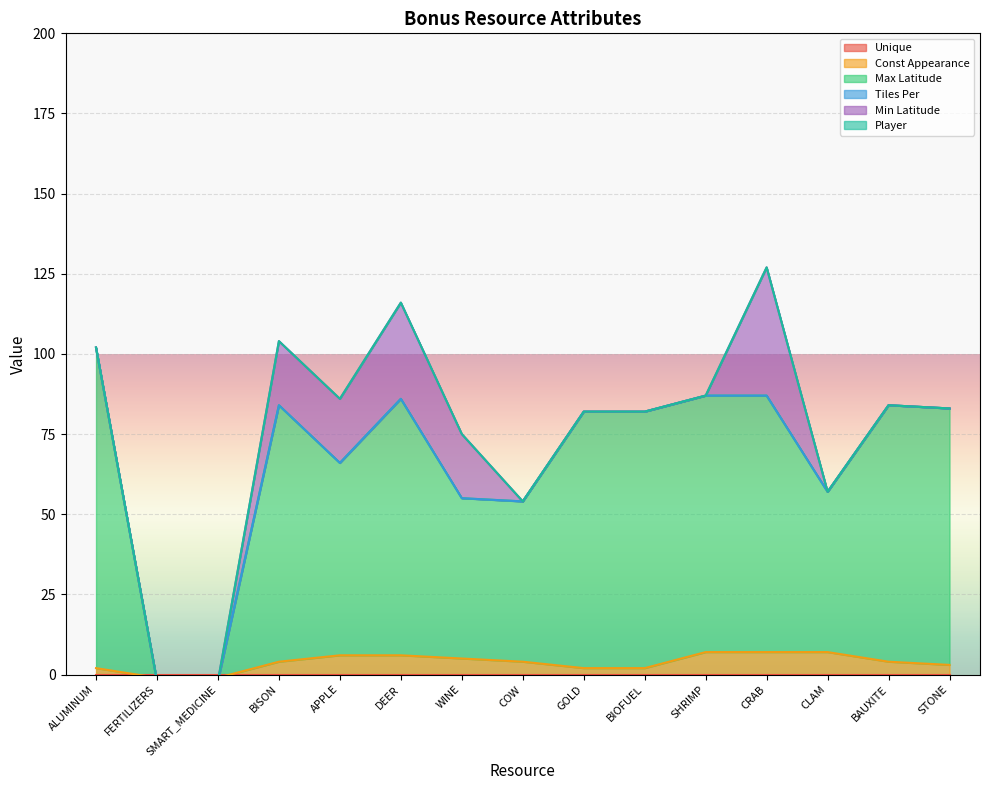

How many lines are shown in the chart?

6